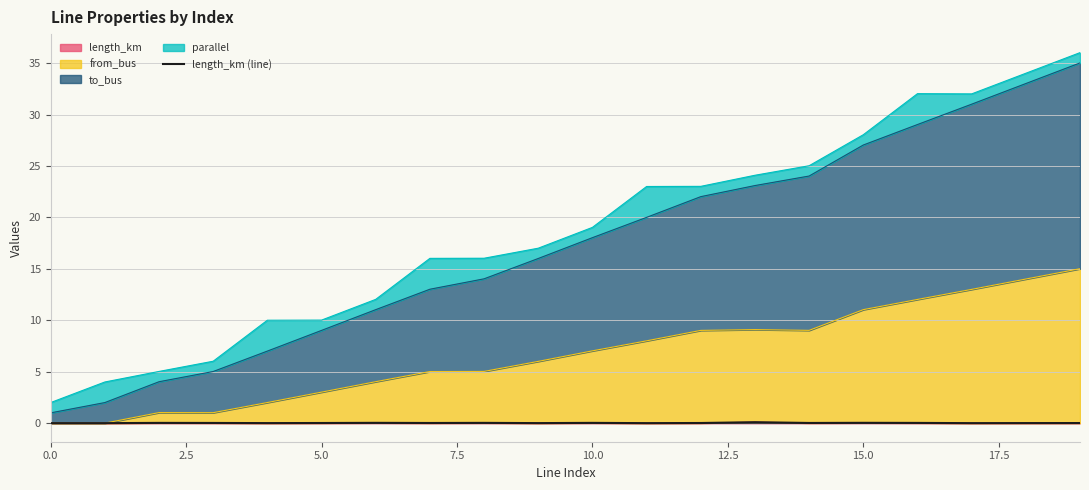

Is it true that the value at 5.0 is 0.0?

False